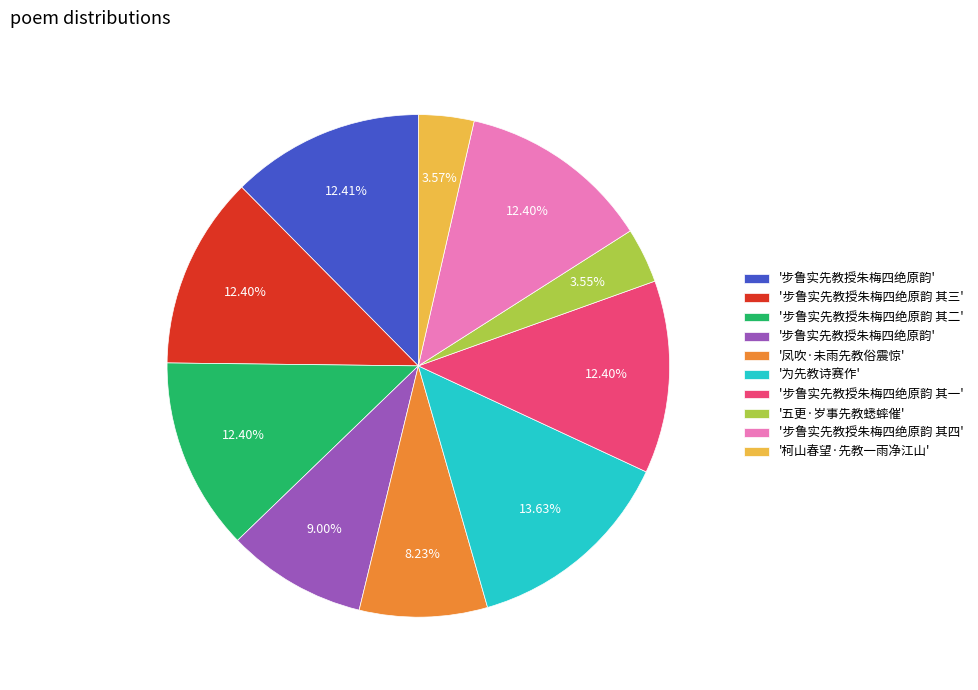

Is there a majority slice in this chart?

No